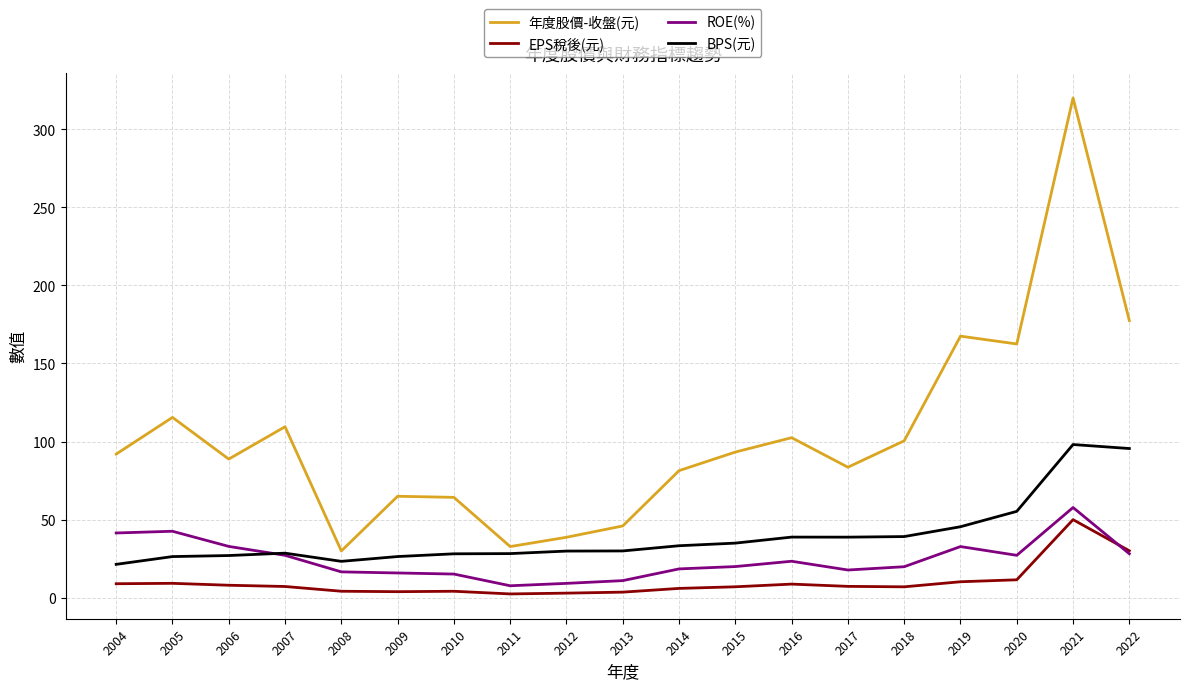

In BPS(元), how many points are lower than both neighbors (excluding endpoints)?

2